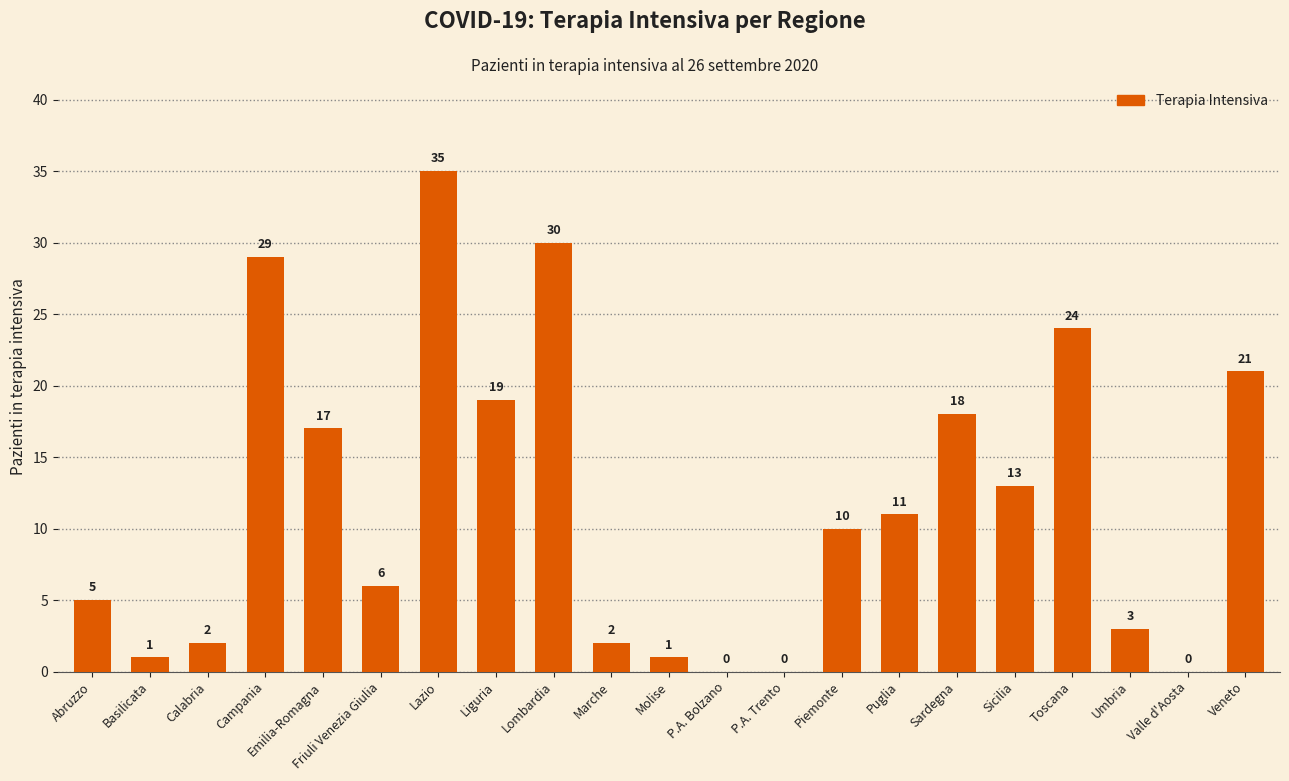

Between Calabria and Sardegna, which is larger?

Sardegna